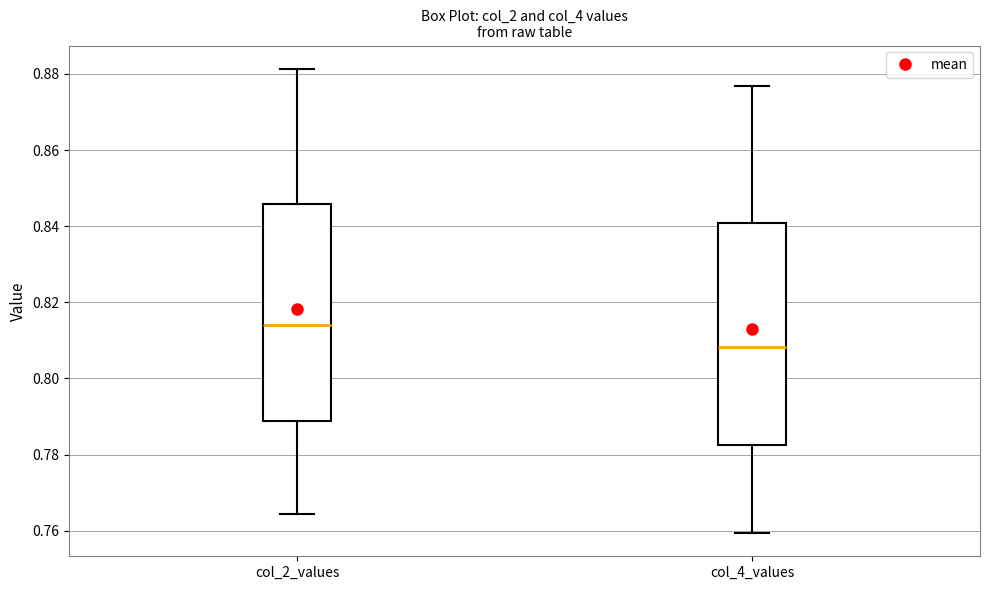

Where does the median line of the box for col_4_values sit on the y-axis? The values are not printed on the chart, so give them approximately, as read against the axis.

0.808